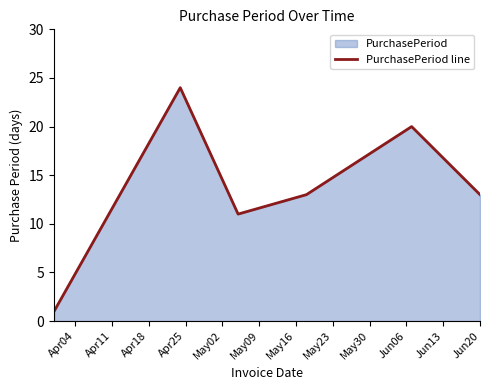

What is the maximum value shown in the chart?

24